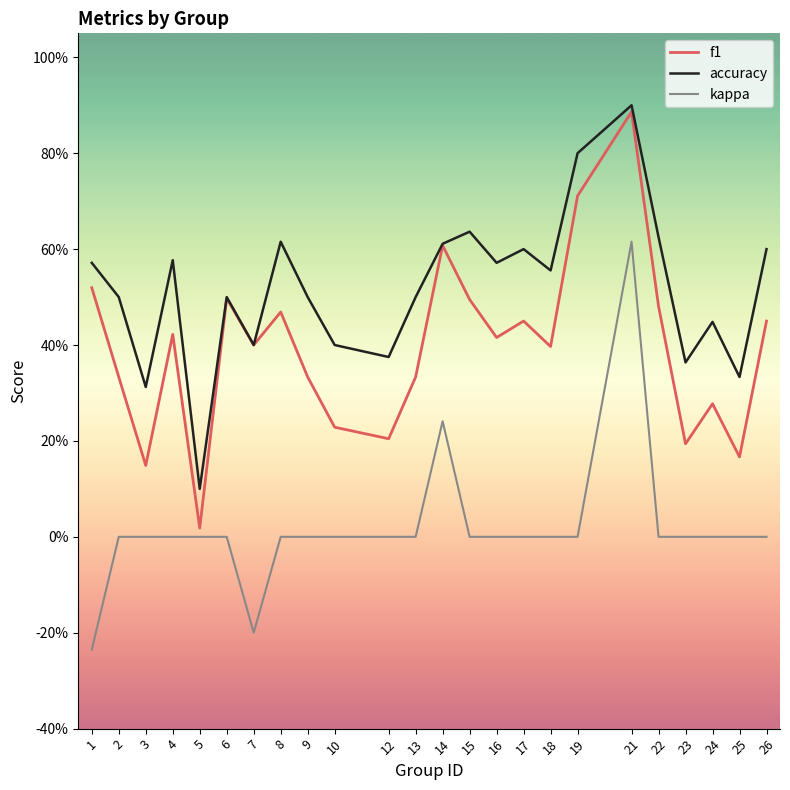

Is this an area chart (filled region under the line)?

No